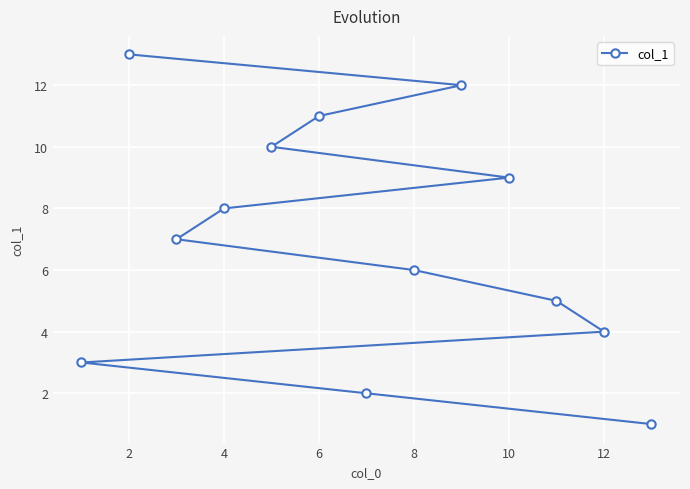

What is the ratio of the value at 2 to the value at 6?

1.2